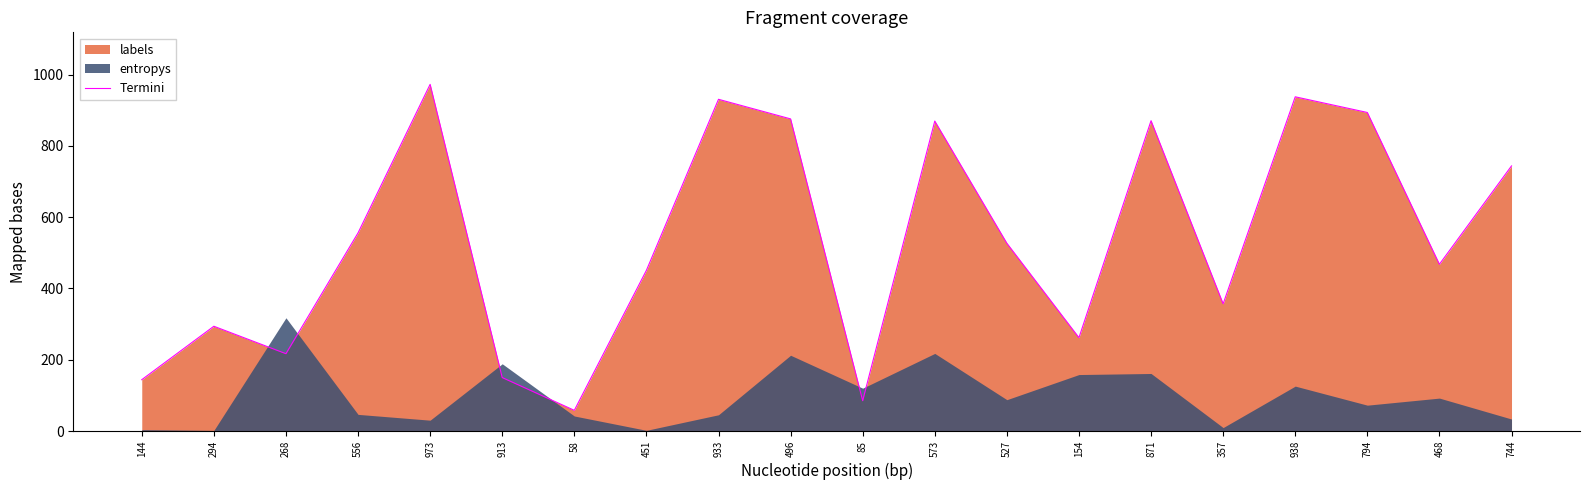

How many points are higher than both their immediate neighbors (excluding endpoints)?

6